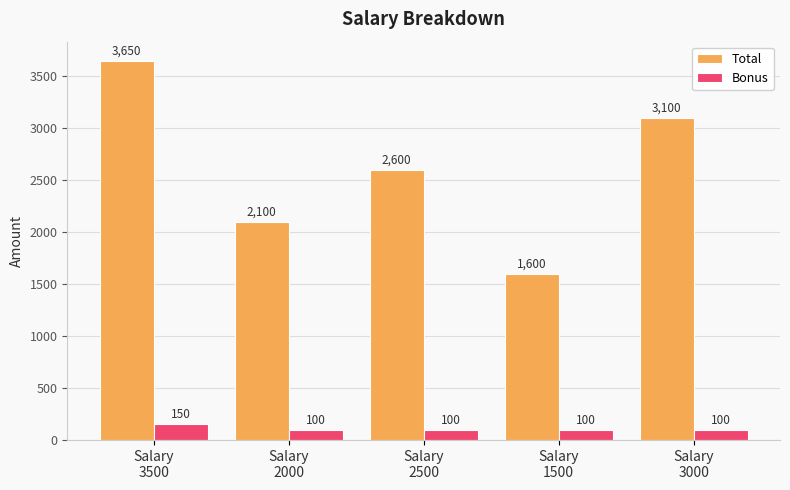

Reading left to right, what are all the values shown in this chart?

Total: Salary
3500=3650	Salary
2000=2100	Salary
2500=2600	Salary
1500=1600	Salary
3000=3100
Bonus: Salary
3500=150	Salary
2000=100	Salary
2500=100	Salary
1500=100	Salary
3000=100